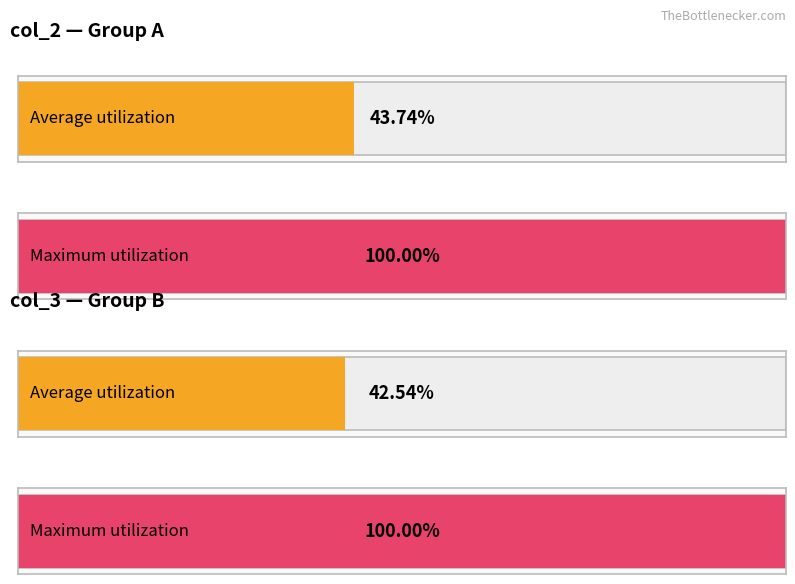

Between 9 and 18, which series saw the biggest shift?

col_2